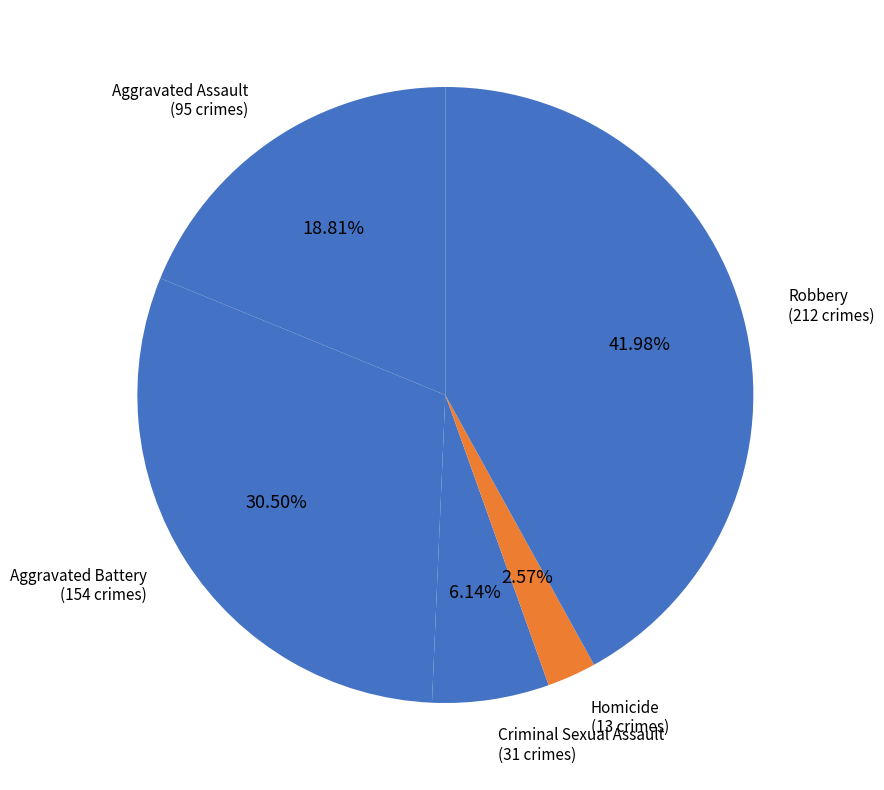

Rank the categories by value from highest to lowest.

Robbery, Aggravated Battery, Aggravated Assault, Criminal Sexual Assault, Homicide